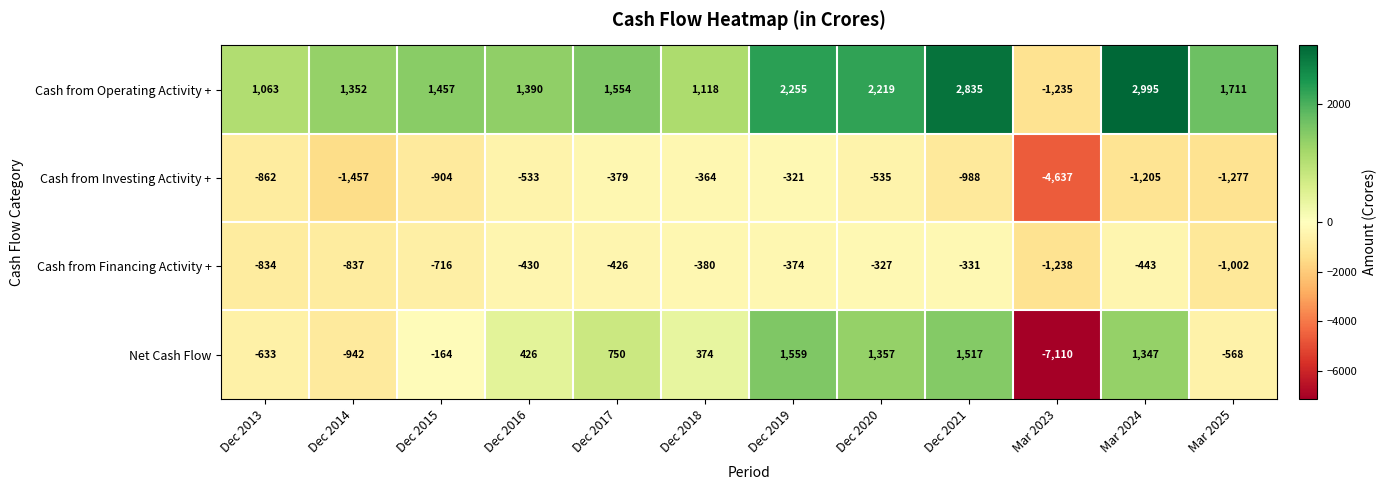

How many data points does each series have?

12